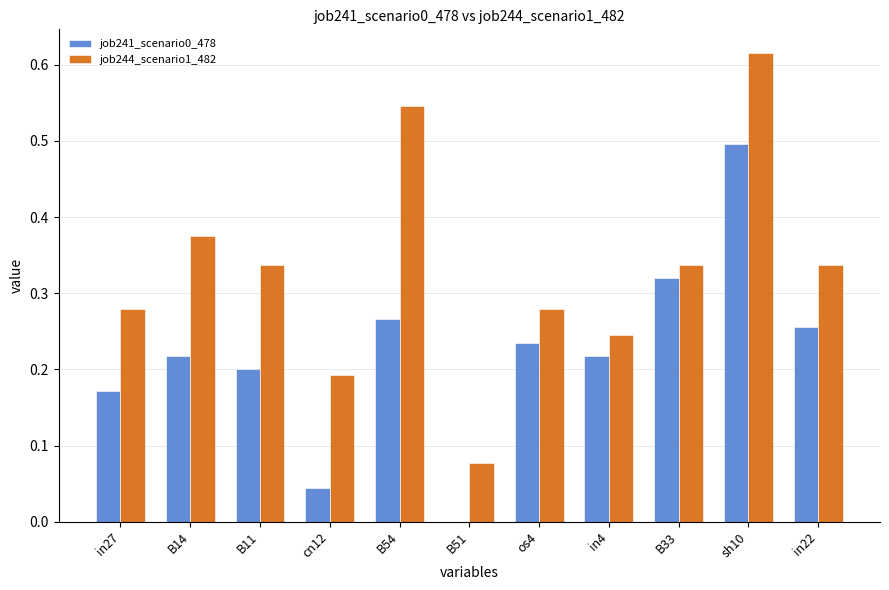

Is it true that job241_scenario0_478 equals 0.2 at os4?

True